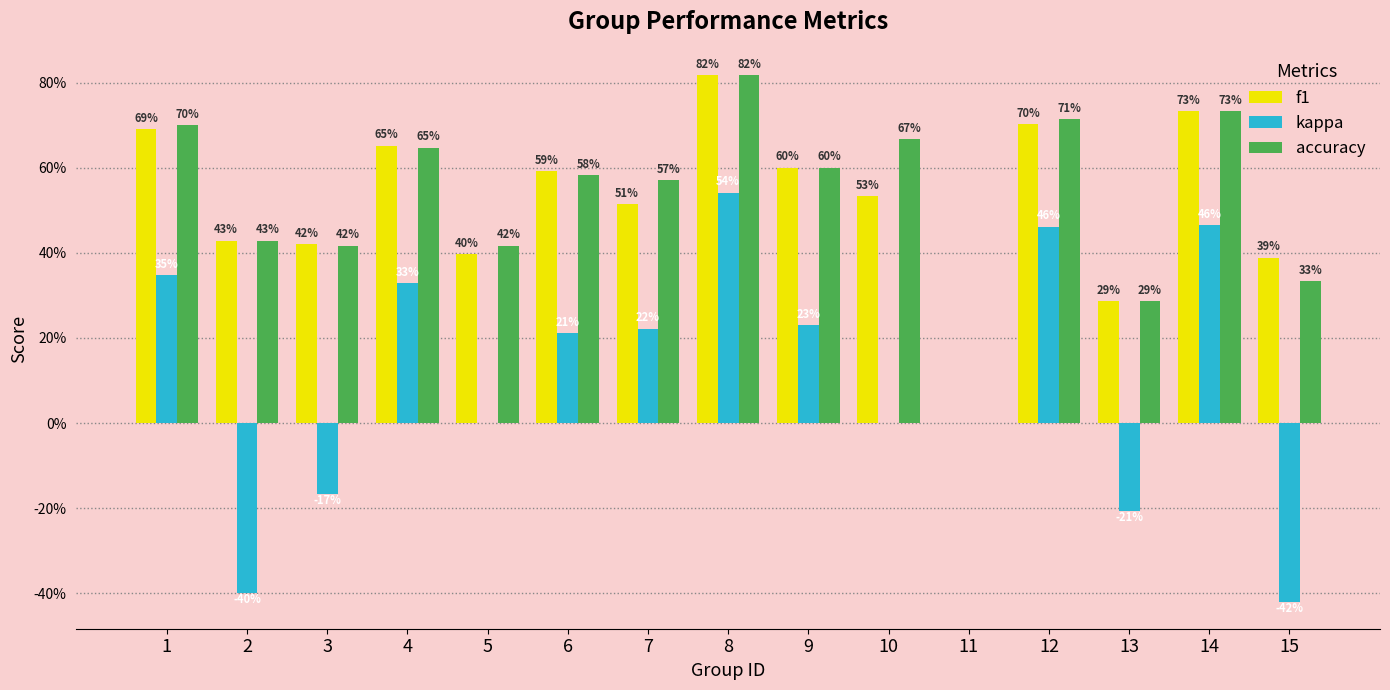

What value does the f1 series have at 4?

0.7